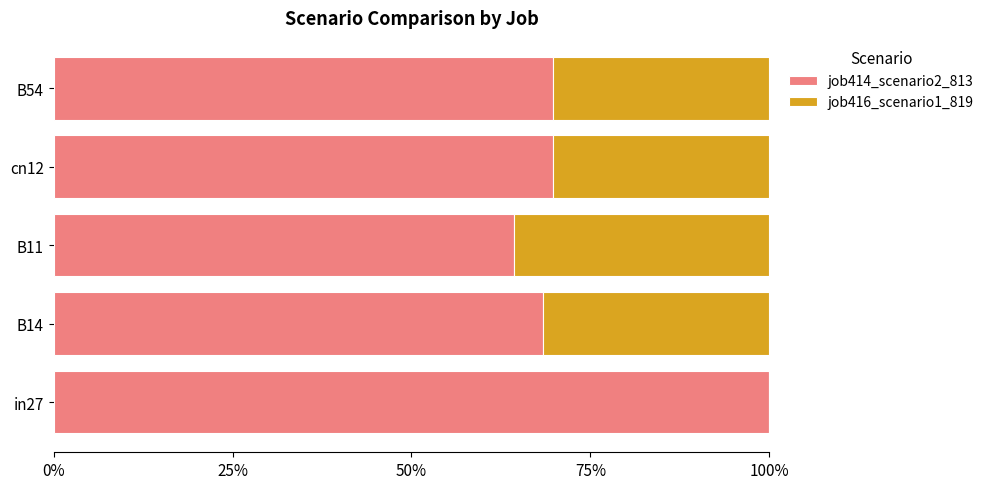

What are all the series names shown in the legend?

job414_scenario2_813, job416_scenario1_819